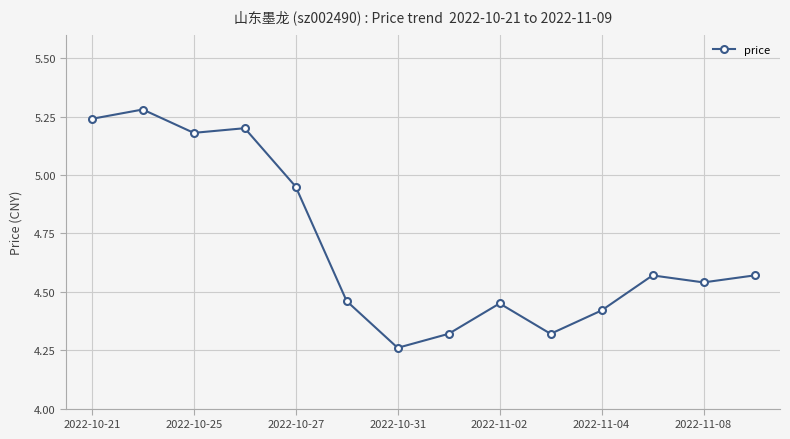

Is this an area chart (filled region under the line)?

No